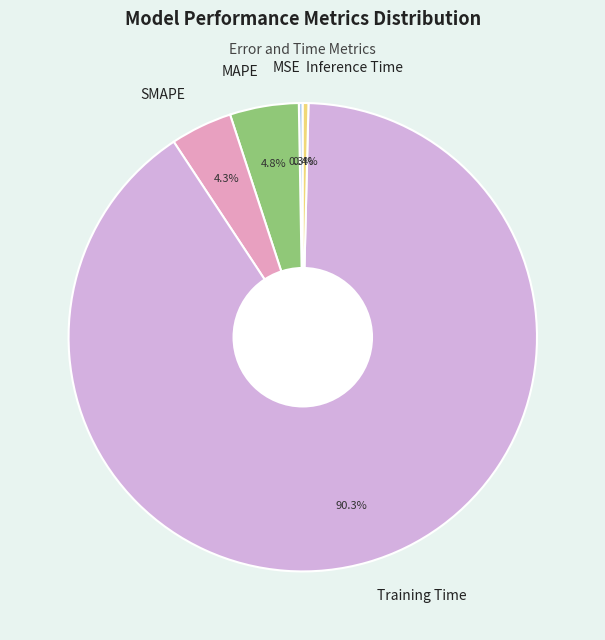

True or false: MAPE accounts for 18% of the total.

False